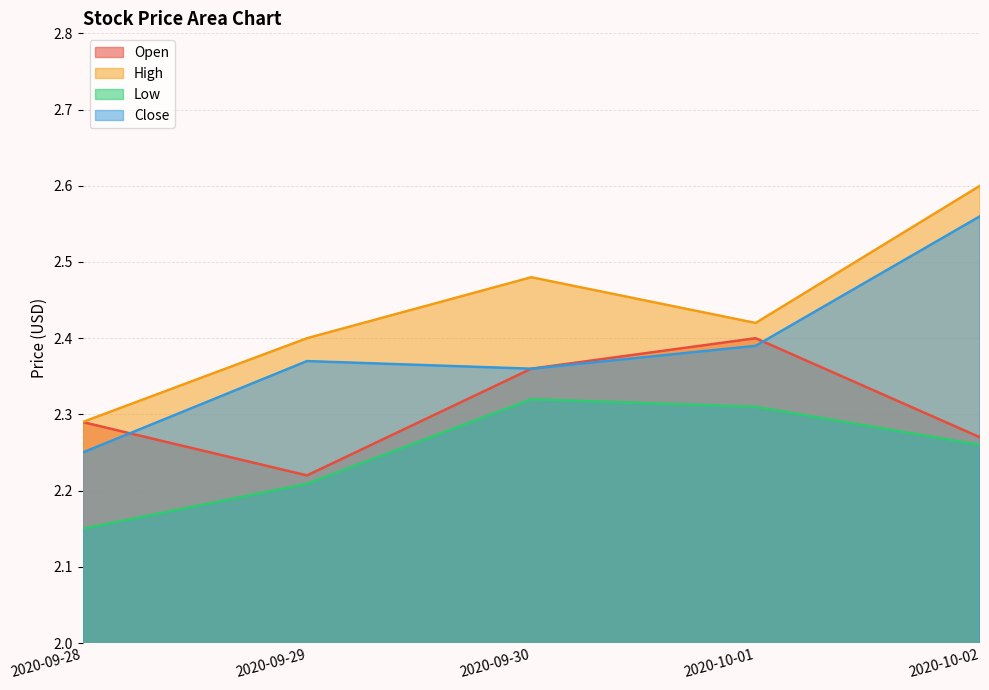

Is the value of High at 2020-09-30 greater than the value of Close at 2020-09-30?

Yes